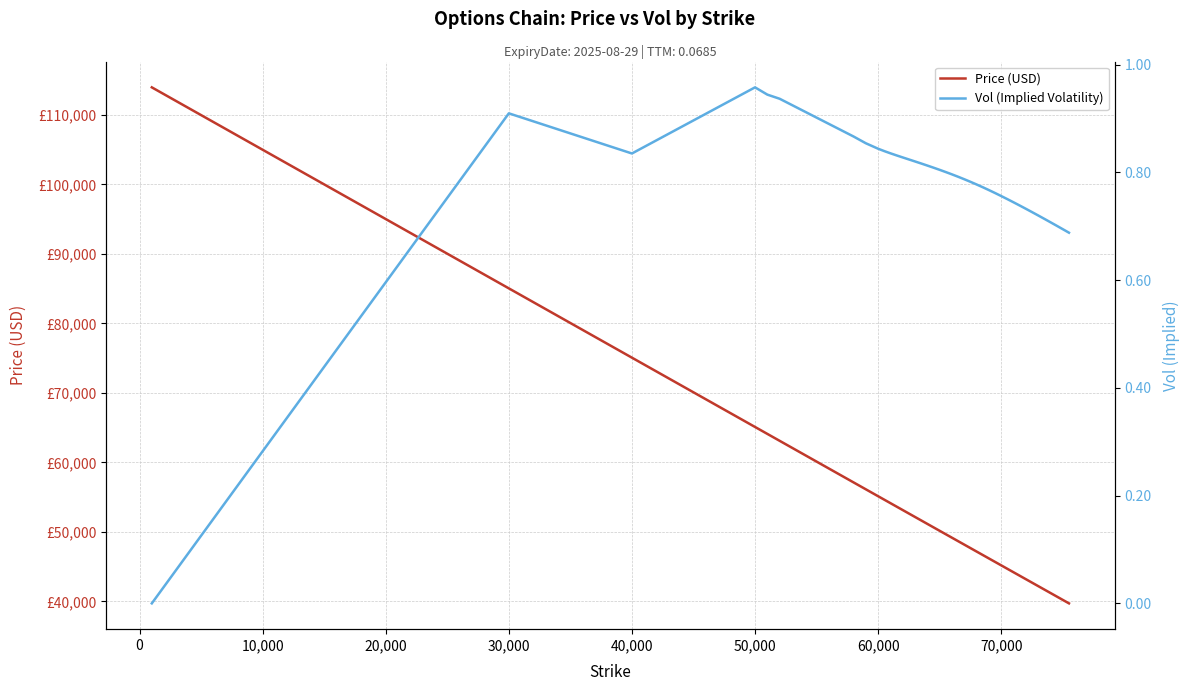

What are all the series names shown in the legend?

Price (USD), Vol (Implied Volatility)